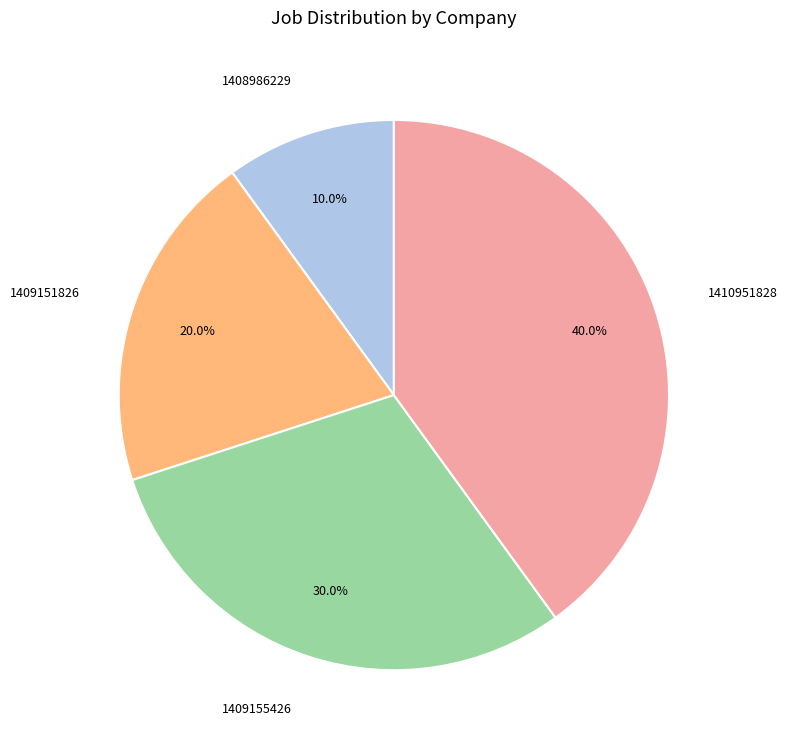

How many slices are in this pie chart?

4